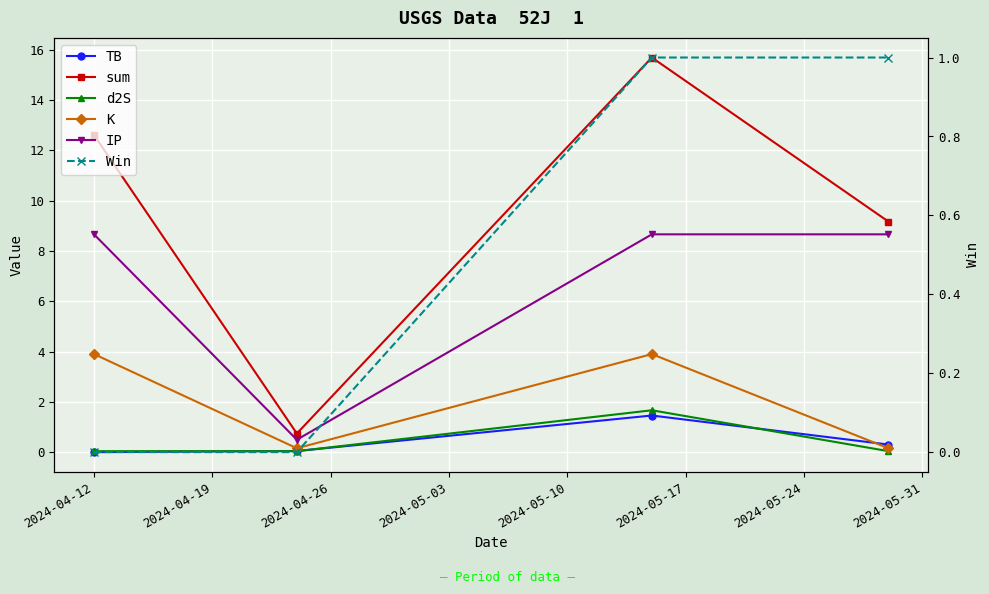

What is the label of the 1st point from the left?

2024-04-12